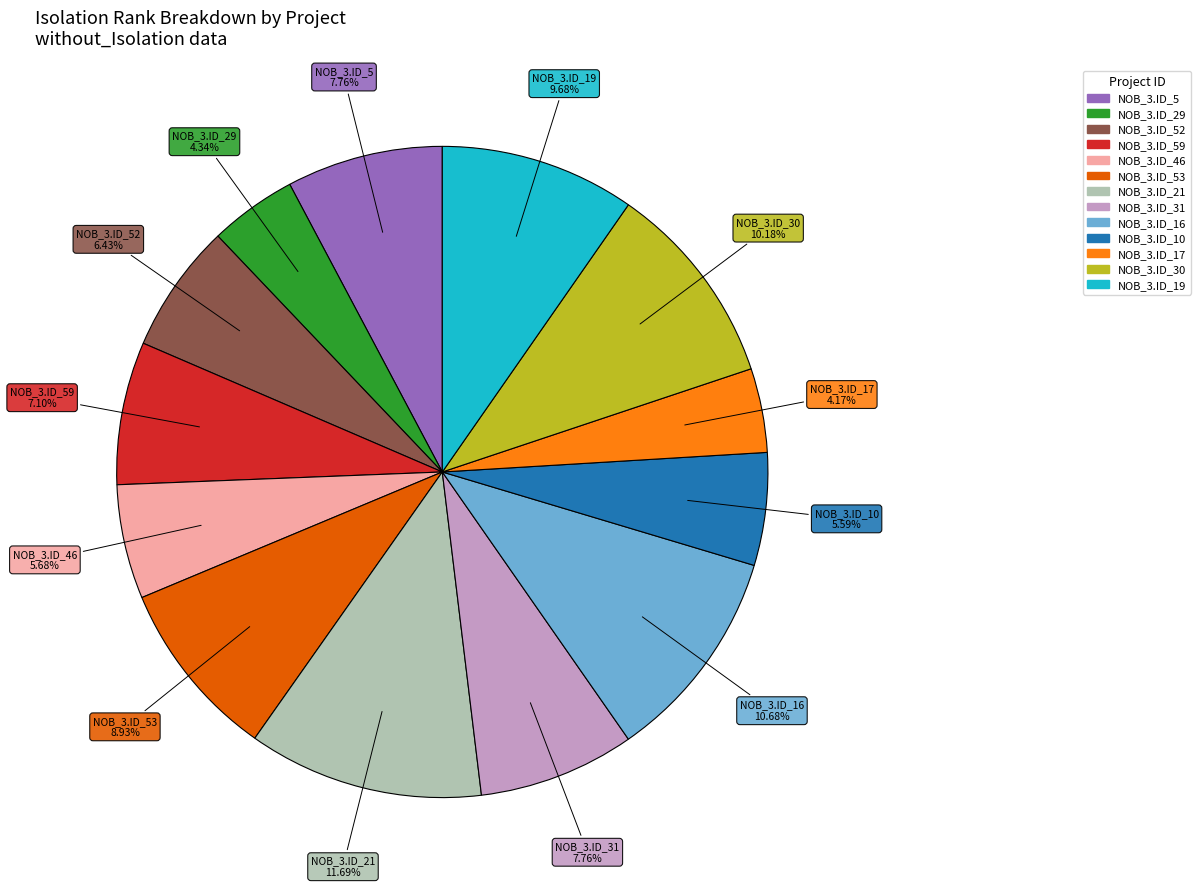

To the nearest percent, what is the difference between the largest and smallest slice percentages?

8%